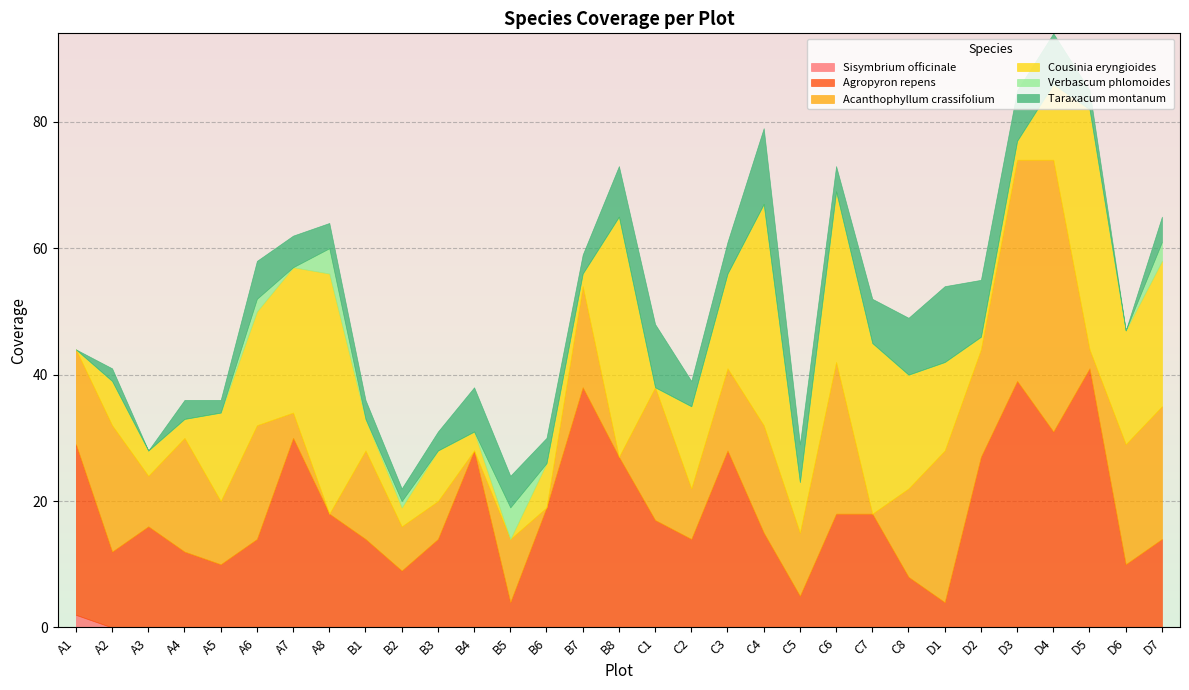

Reading right to left, what are all the values shown in this chart?

Sisymbrium officinale: 0	0	0	0	0	0	0	0	0	0	0	0	0	0	0	0	0	0	0	0	0	0	0	0	0	0	0	0	0	0	2
Agropyron repens: 14	10	41	31	39	27	4	8	18	18	5	15	28	14	17	27	38	19	4	28	14	9	14	18	30	14	10	12	16	12	27
Acanthophyllum crassifolium: 21	19	3	43	35	17	24	14	0	24	10	17	13	8	21	0	16	0	10	0	6	7	14	0	4	18	10	18	8	20	15
Cousinia eryngioides: 23	18	38	12	3	2	14	18	27	27	8	35	15	13	0	38	2	7	0	3	8	3	5	38	23	18	14	3	4	7	0
Verbascum phlomoides: 3	0	0	0	0	0	0	0	0	0	0	0	0	0	0	0	0	0	5	0	0	1	0	4	0	2	0	0	0	0	0
Taraxacum montanum: 4	0	3	8	8	9	12	9	7	4	6	12	5	4	10	8	3	4	5	7	3	2	3	4	5	6	2	3	0	2	0